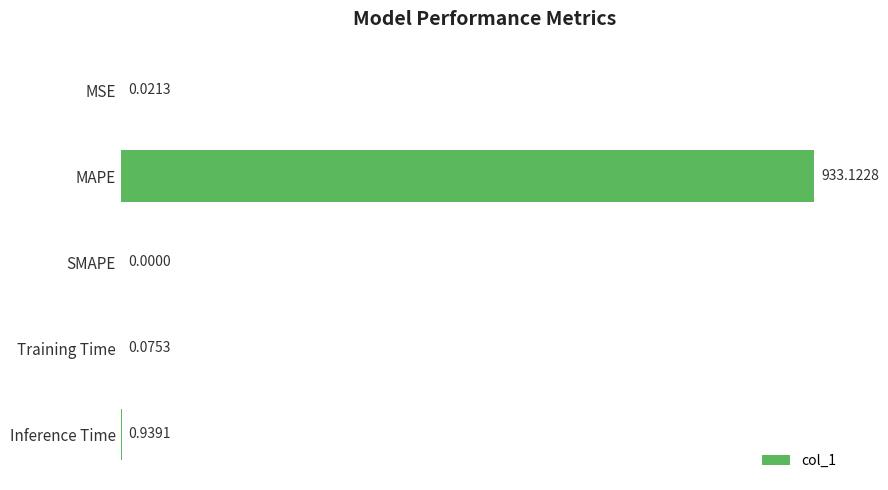

Are the bars horizontal?

Yes